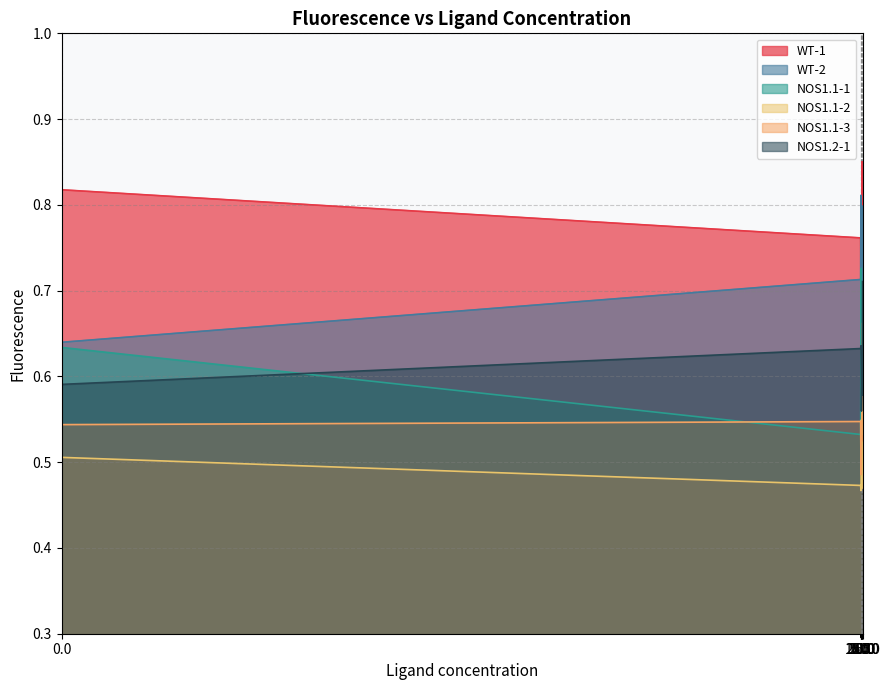

True or false: WT-1 and NOS1.2-1 intersect in this chart.

False